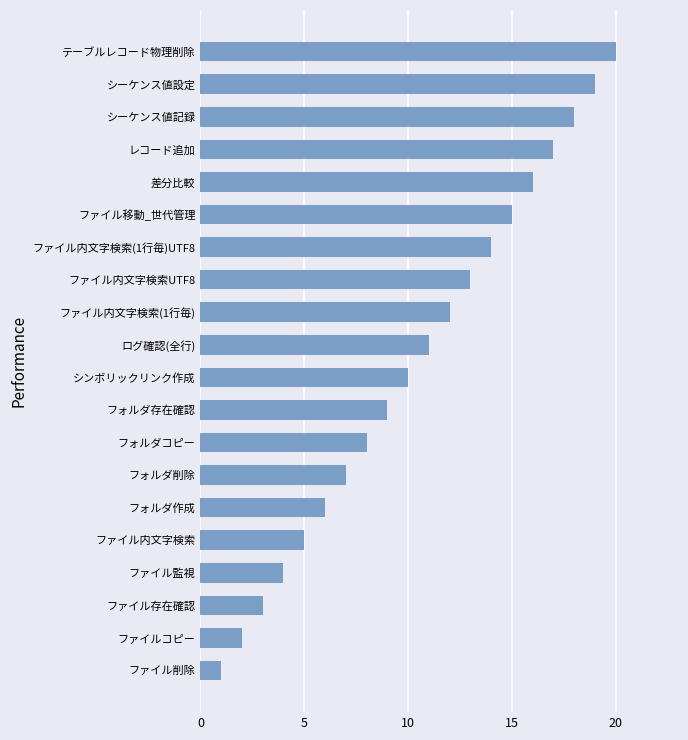

List the labels in order of value, largest first.

テーブルレコード物理削除, シーケンス値設定, シーケンス値記録, レコード追加, 差分比較, ファイル移動_世代管理, ファイル内文字検索(1行毎)UTF8, ファイル内文字検索UTF8, ファイル内文字検索(1行毎), ログ確認(全行), シンボリックリンク作成, フォルダ存在確認, フォルダコピー, フォルダ削除, フォルダ作成, ファイル内文字検索, ファイル監視, ファイル存在確認, ファイルコピー, ファイル削除